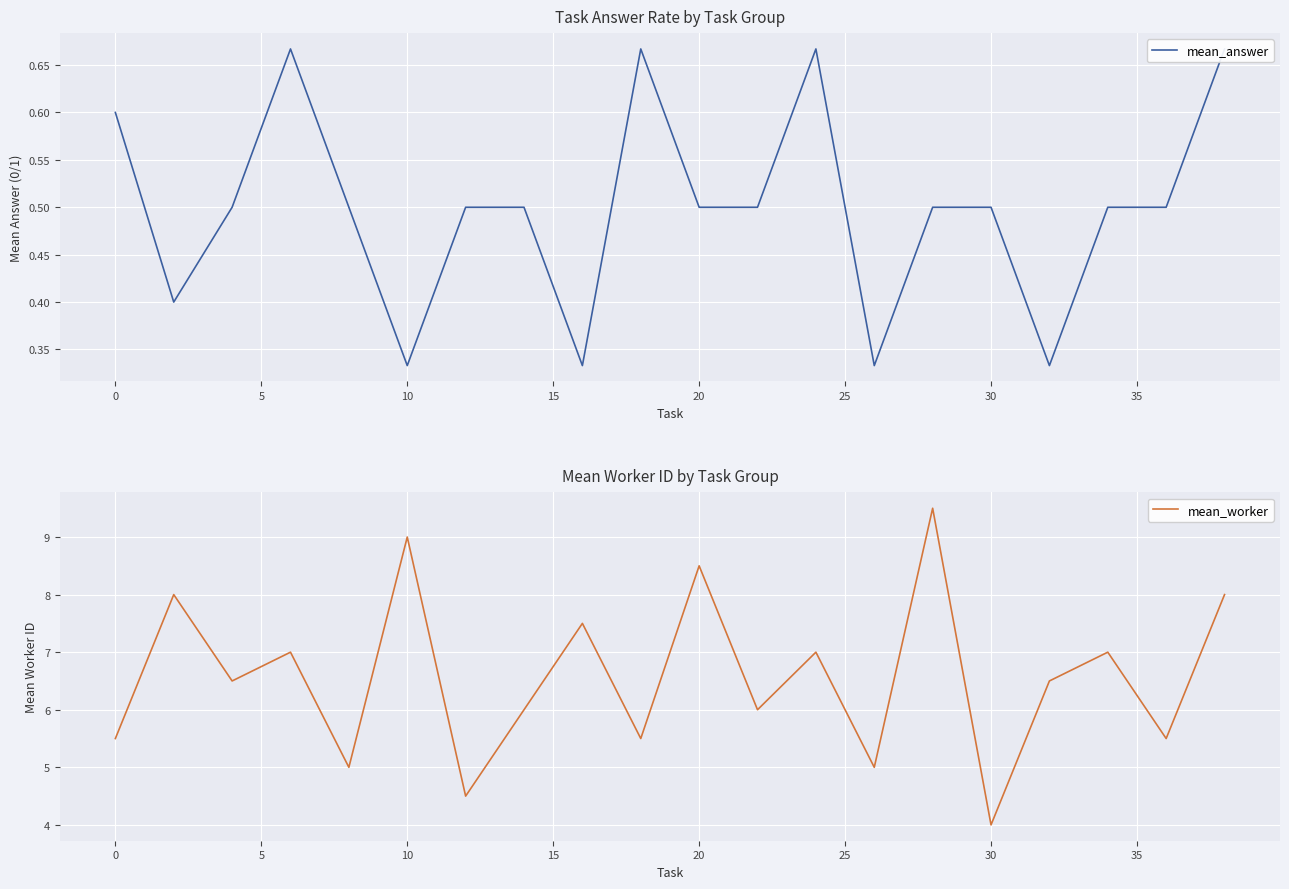

What are all the series names shown in the legend?

mean_answer, mean_worker